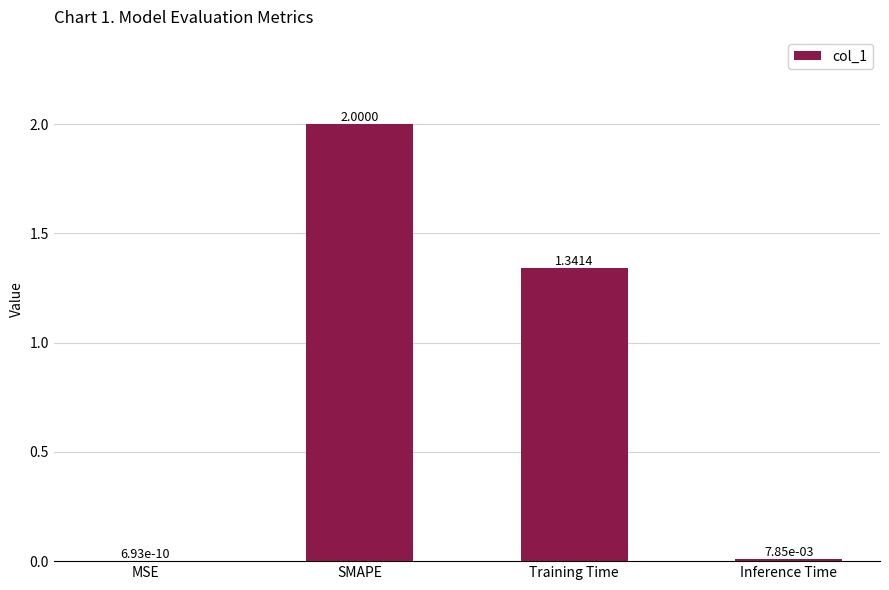

Where does the data first go above 1?

SMAPE